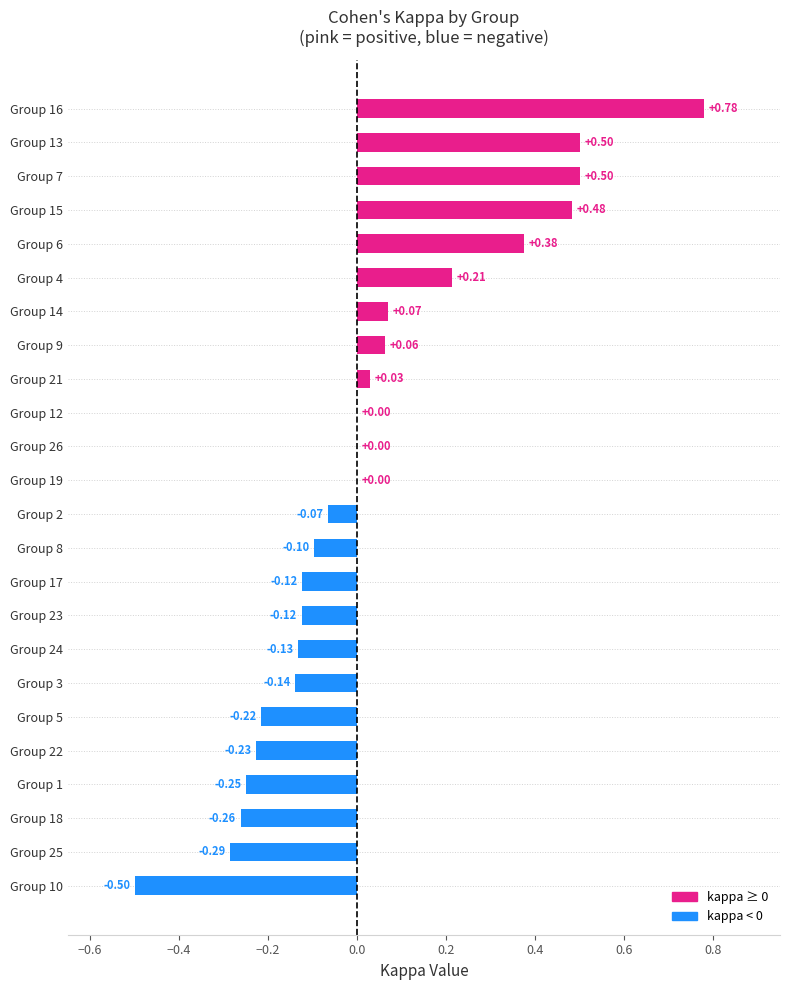

Are the bars horizontal?

Yes